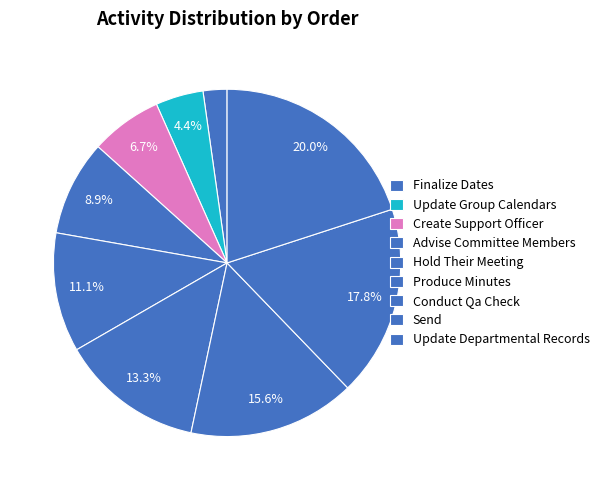

True or false: Finalize Dates accounts for 2% of the total.

True